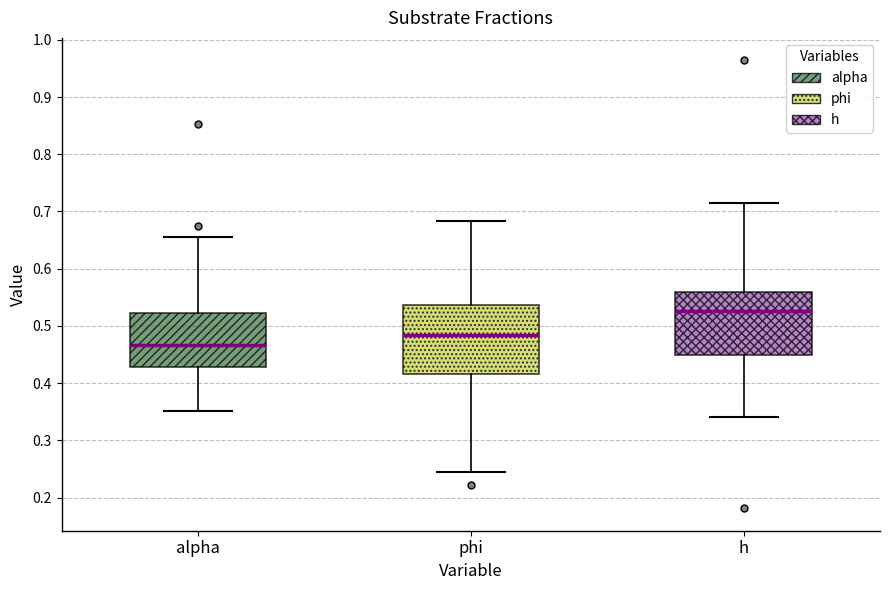

Reading left to right, transcribe this box plot: for each box, give where its median line is, the range the box spans, and where its two whiskers end, as read against the y-axis. The values are not printed on the chart, so give them approximately, as read against the axis.

alpha: median 0.47, box 0.43 to 0.52, whiskers 0.35 to 0.65
phi: median 0.48, box 0.42 to 0.54, whiskers 0.24 to 0.68
h: median 0.53, box 0.45 to 0.56, whiskers 0.34 to 0.72